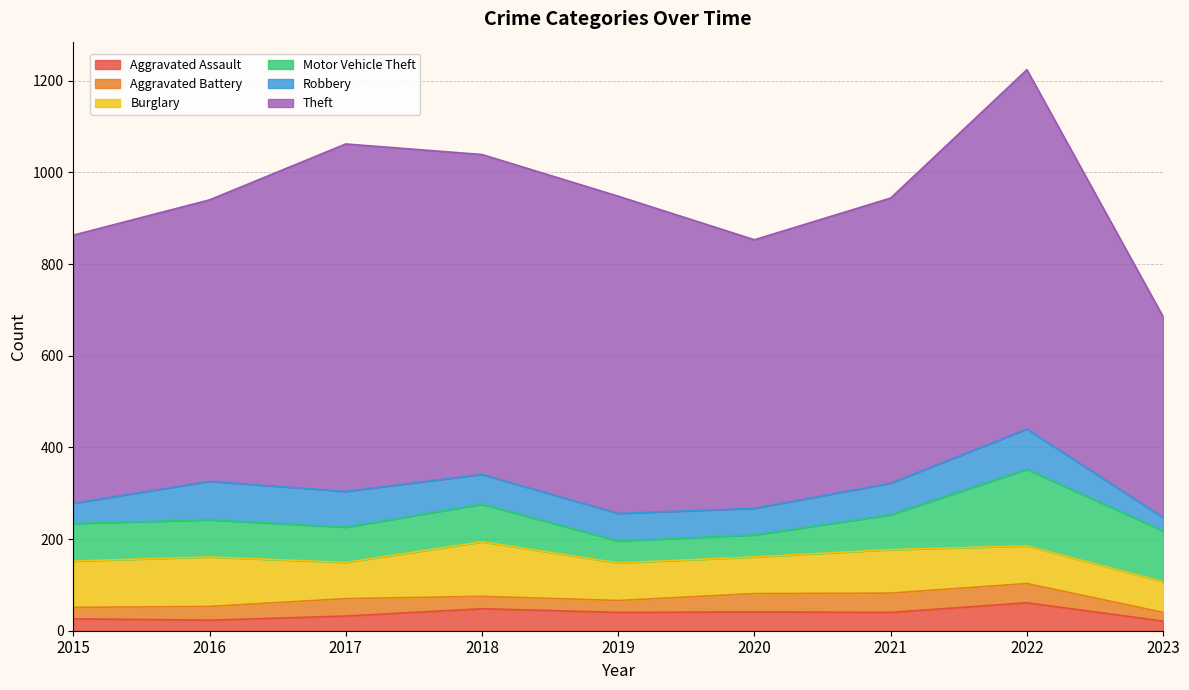

How many data points in Theft are above 622?

4